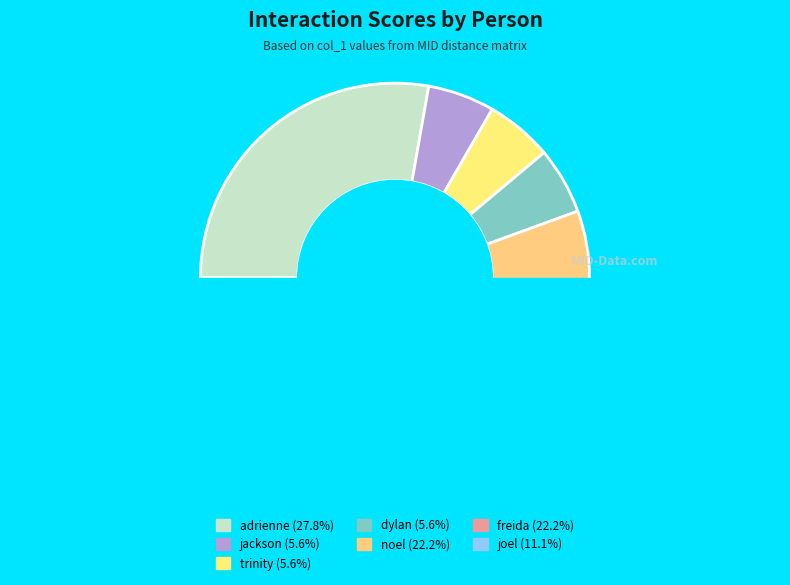

What is the largest slice in the pie chart?

adrienne